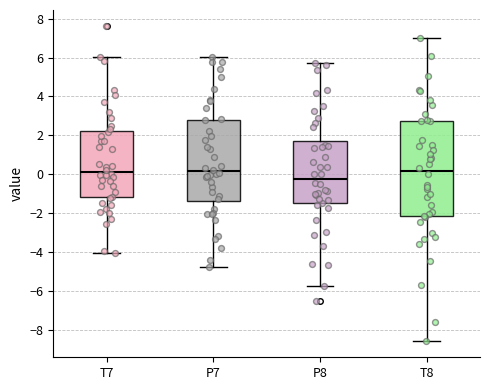

Which box's median line is the lowest?

P8